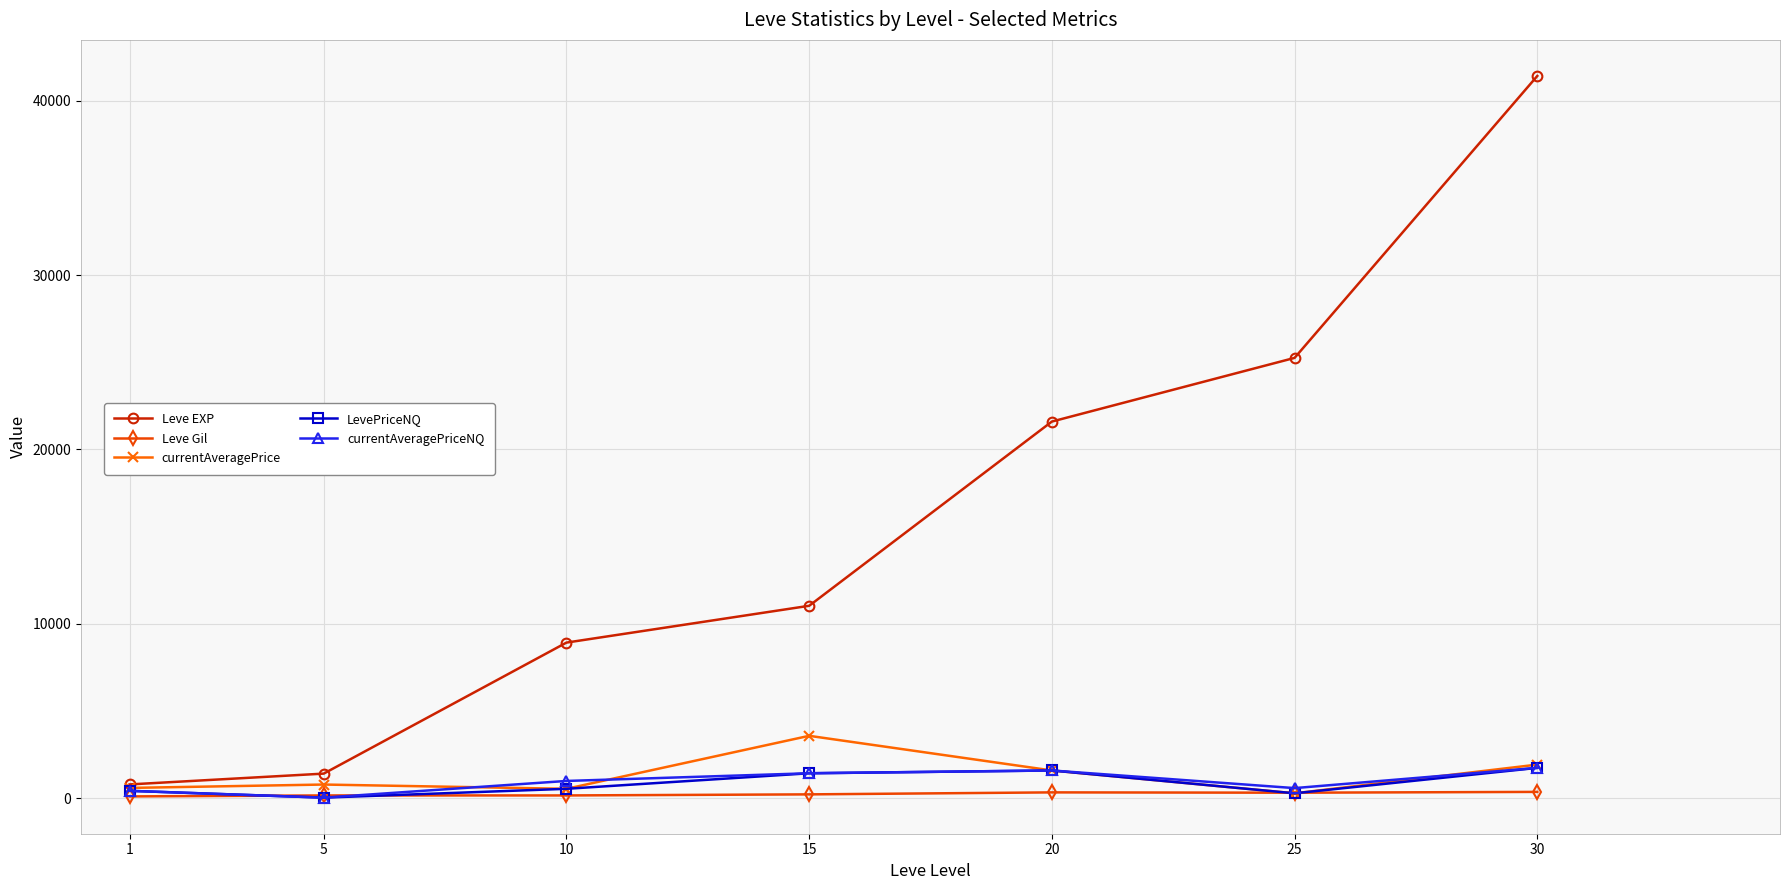

Between 10 and 20, which series saw the biggest shift?

Leve EXP